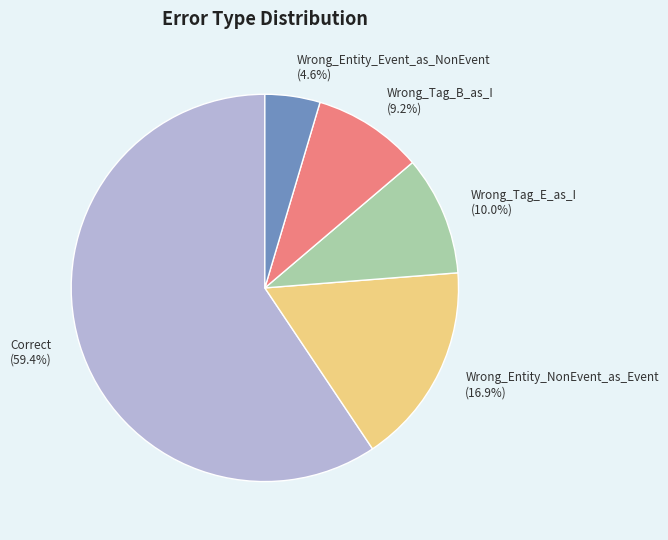

What percentage is the Wrong_Entity_Event_as_NonEvent slice, to the nearest percent?

5%